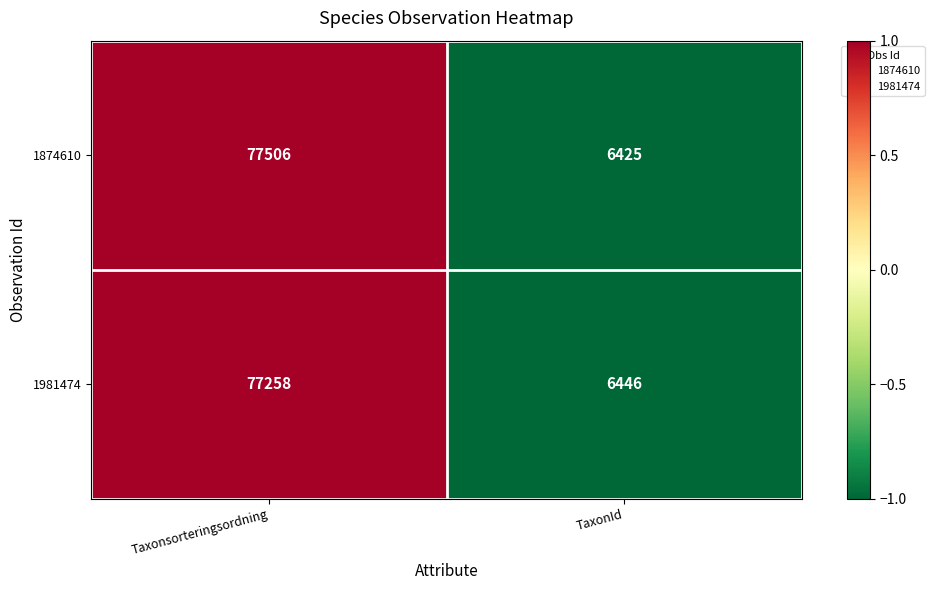

Count the number of categories in the chart.

2